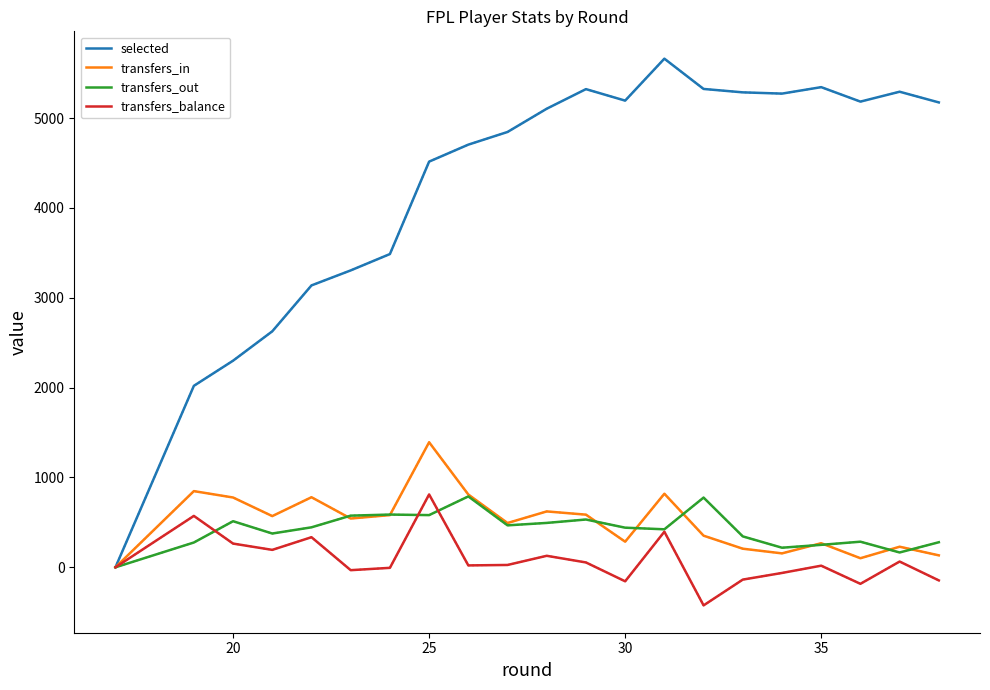

How many lines are shown in the chart?

4